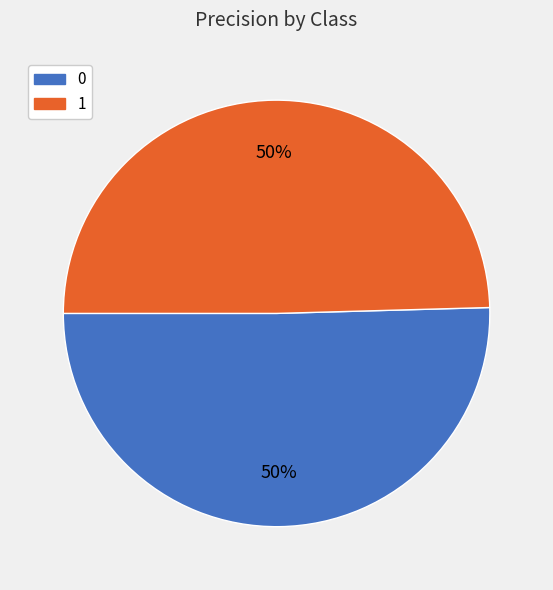

To the nearest percent, what is the average slice percentage?

50%